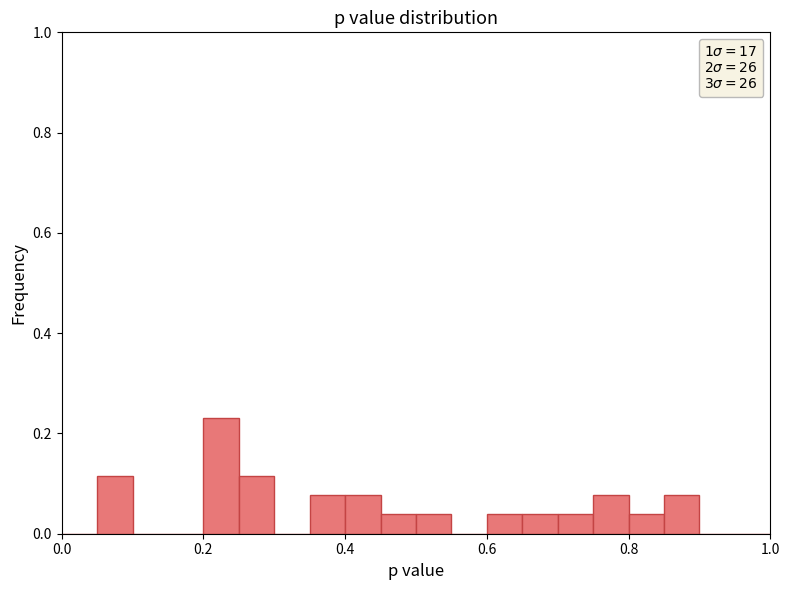

Around what value on the x-axis is the tallest bar? Give the approximate position of its centre, as read against the axis.

0.22